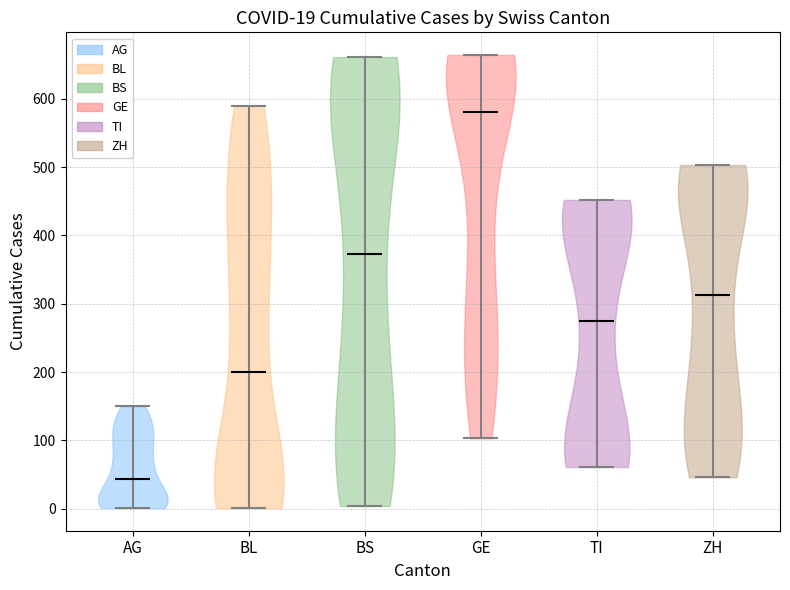

Which violin has the highest median line?

GE